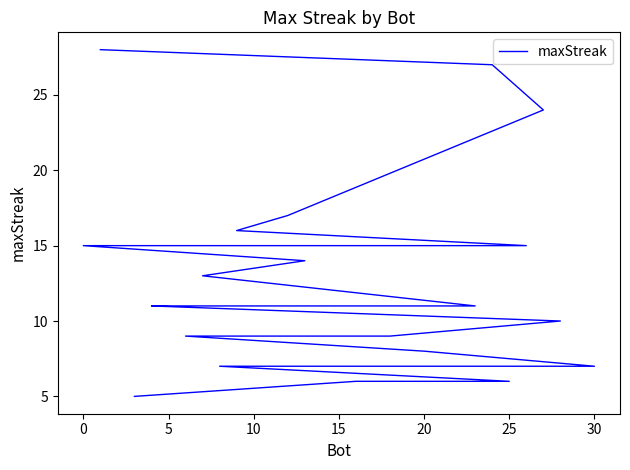

Is this an area chart (filled region under the line)?

No